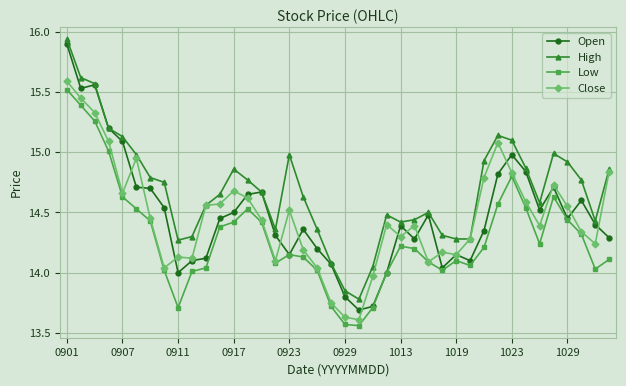

How many lines are shown in the chart?

4